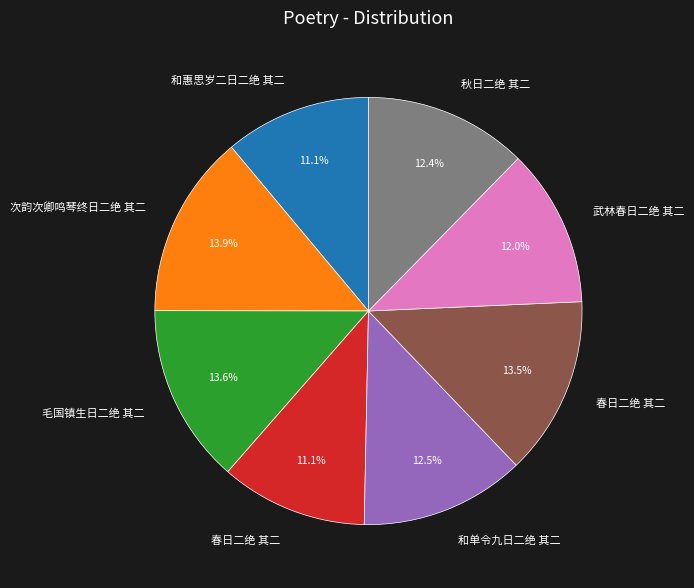

Does any single category account for the majority?

No